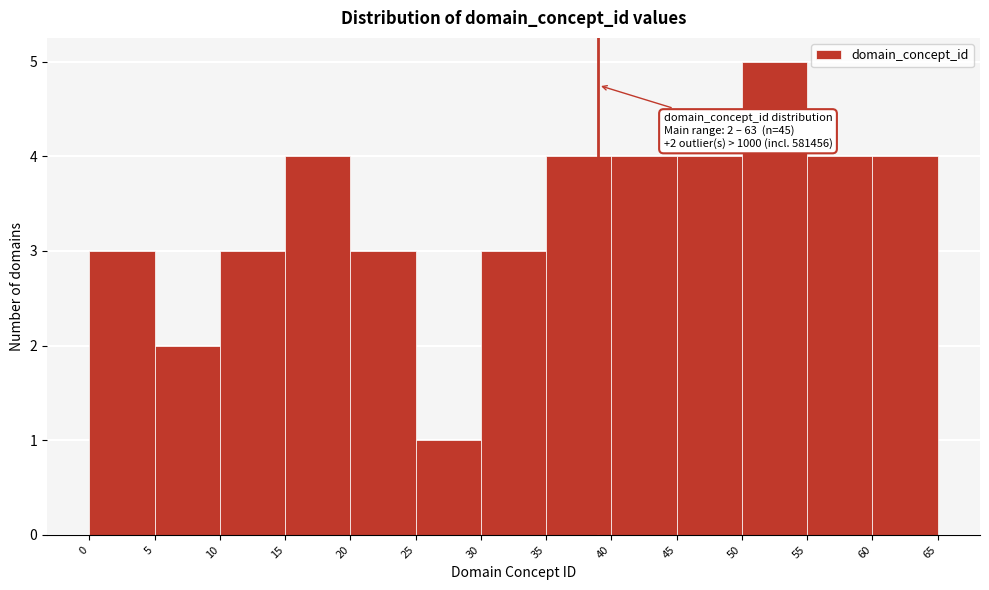

Over which range of the x-axis is the bar tallest?

50 to 55